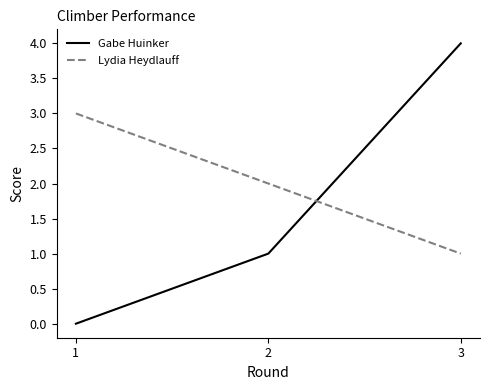

How many values in Gabe Huinker are above zero?

2